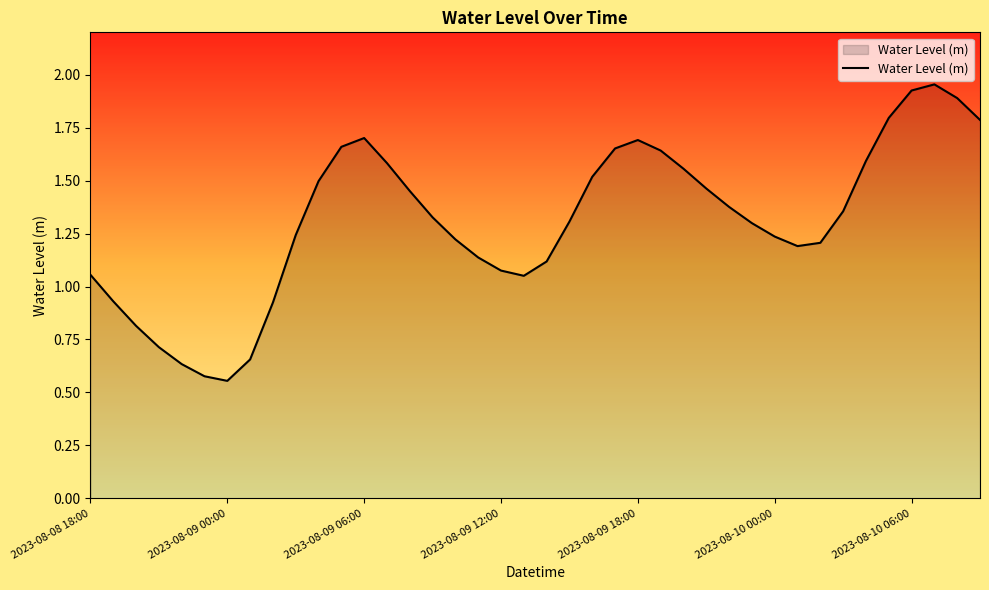

How many lines are shown in the chart?

1